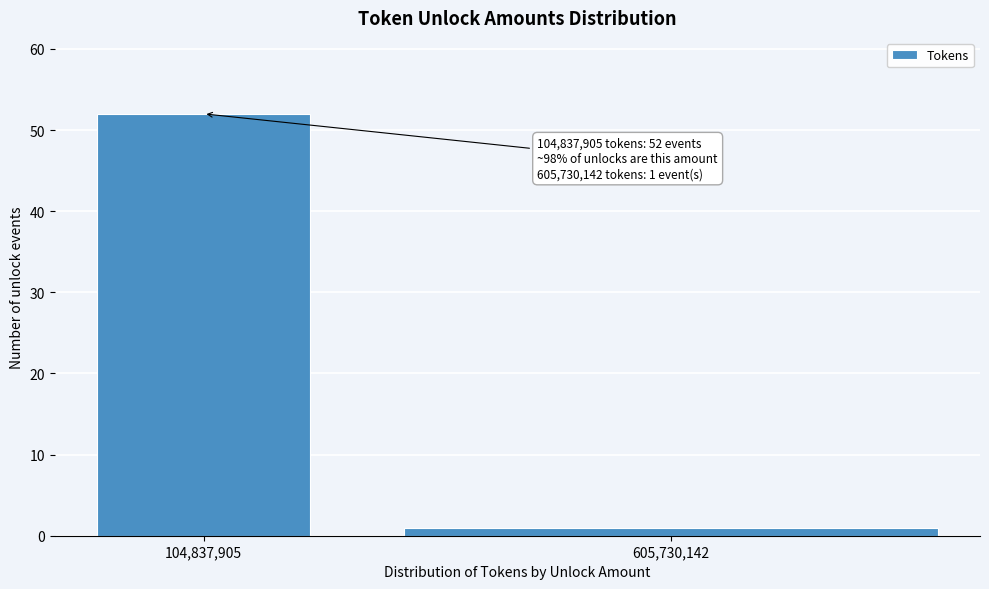

Reading left to right, extract all data points from this chart.

52	1